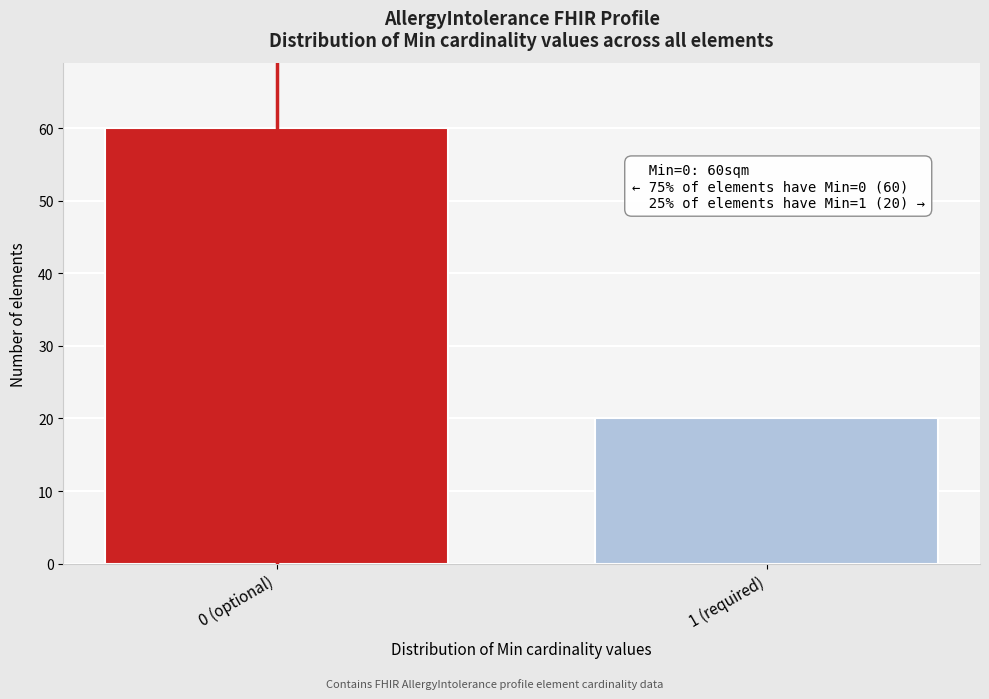

Reading left to right, what are all the values shown in this chart?

0 (optional)=60	1 (required)=20